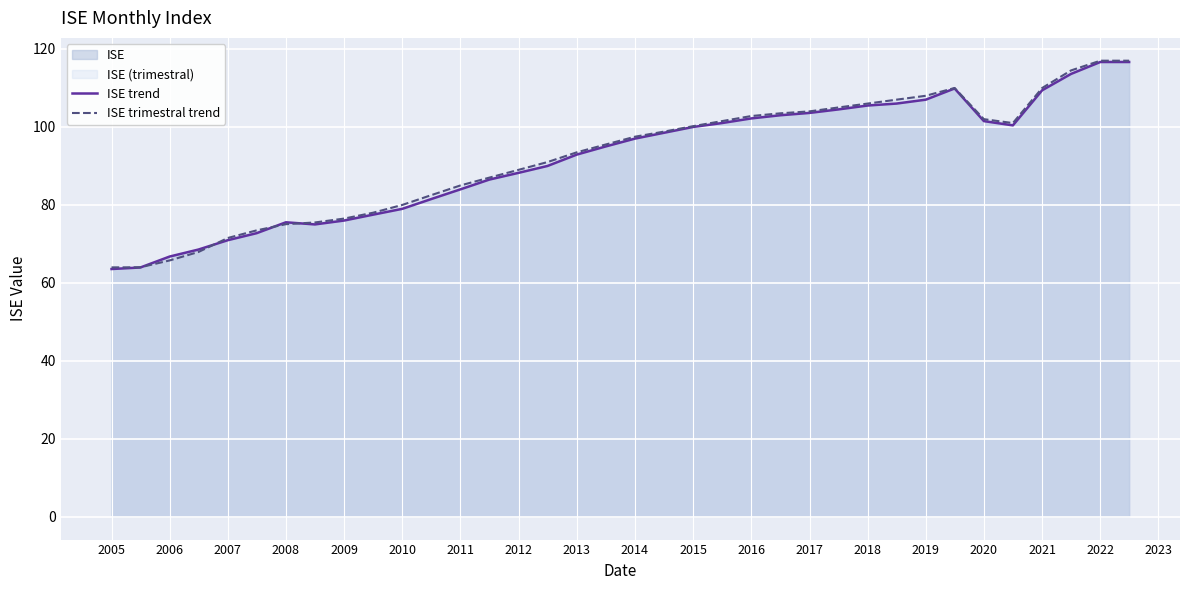

Count the number of categories in the chart.

36